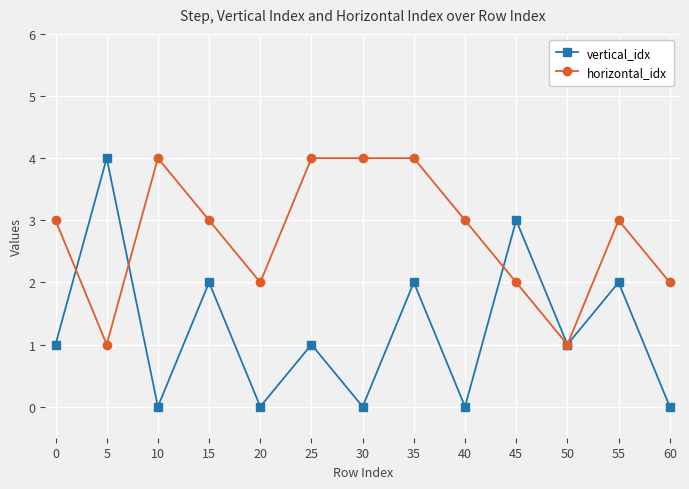

Does the chart display data point markers on the line(s)?

Yes